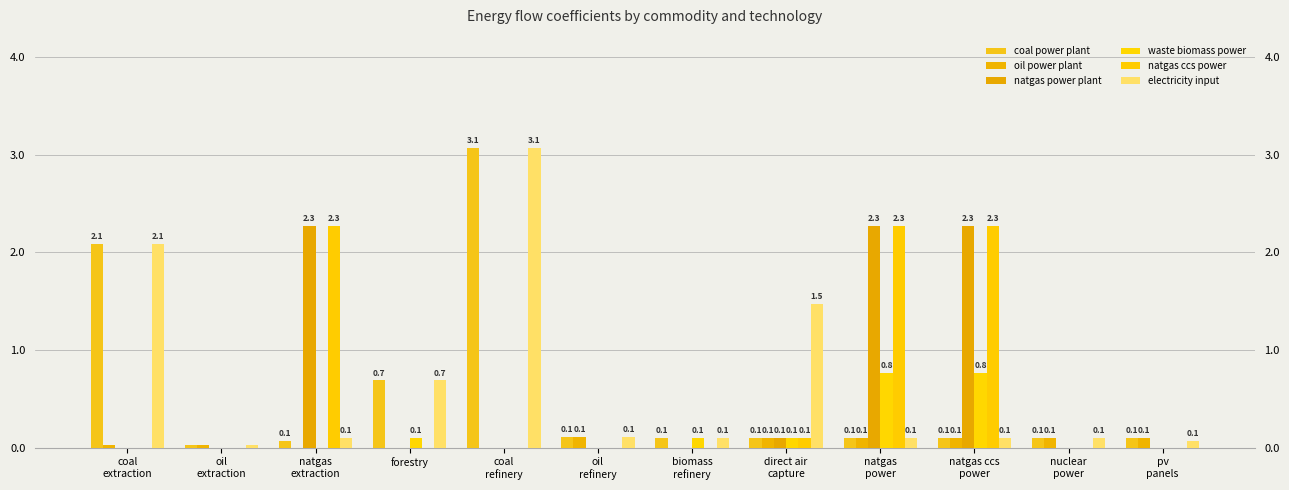

At which label does natgas ccs power reach its minimum?

coal
extraction